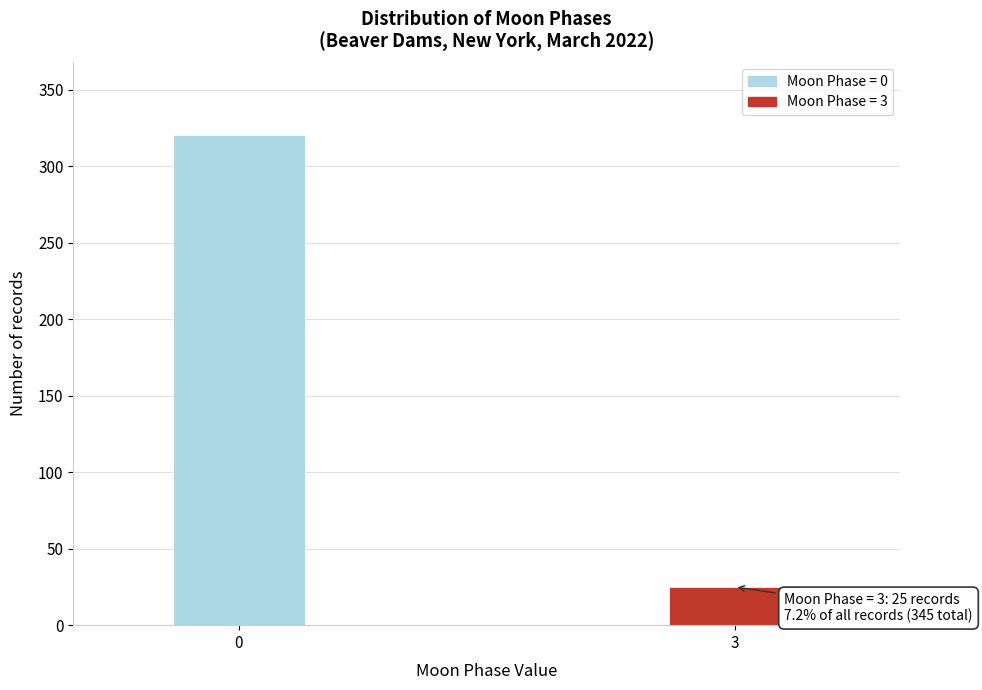

Reading left to right, transcribe all the data shown in this chart.

0=320	3=25